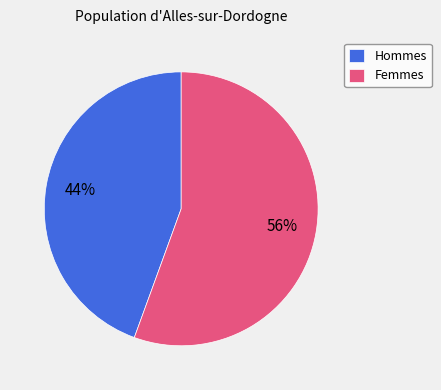

Combined, do Hommes and Femmes account for over 50%?

Yes